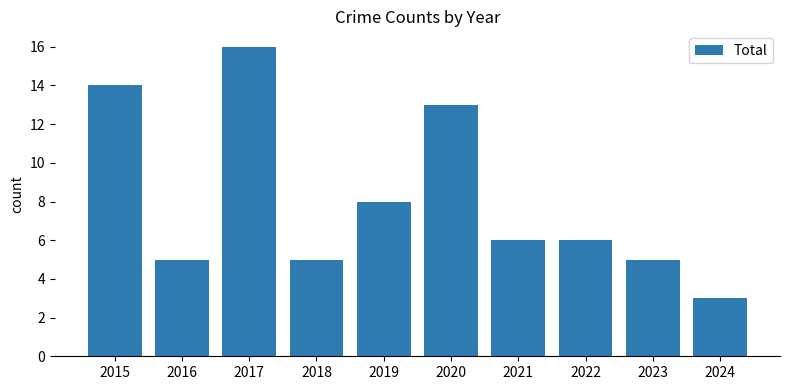

How many distinct data groups are displayed?

1